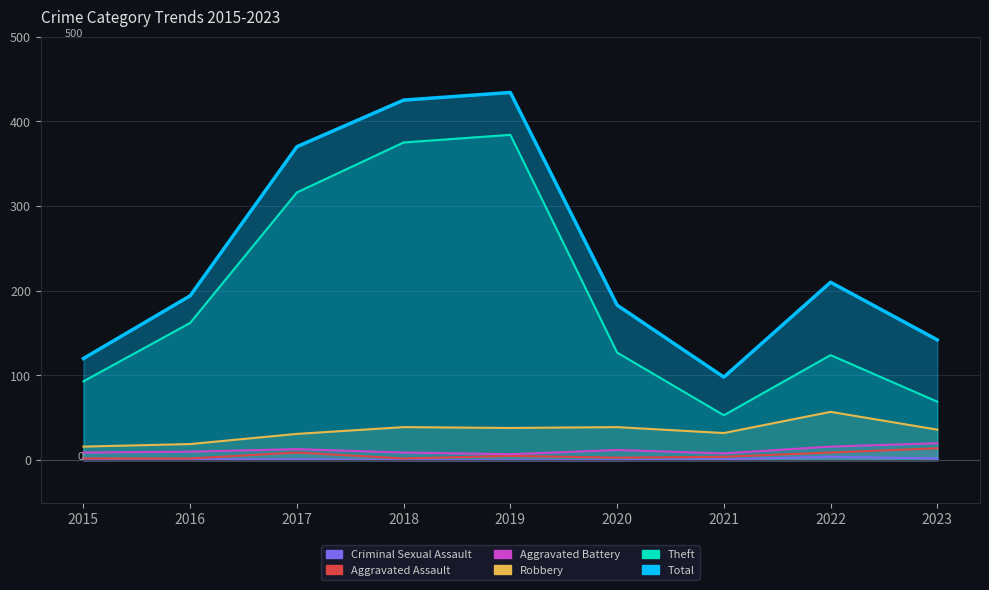

What is the average value of the Robbery series?

34